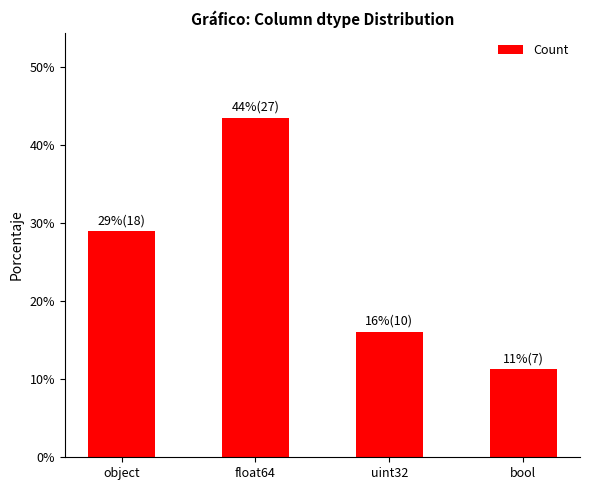

What is the maximum value shown in the chart?

27